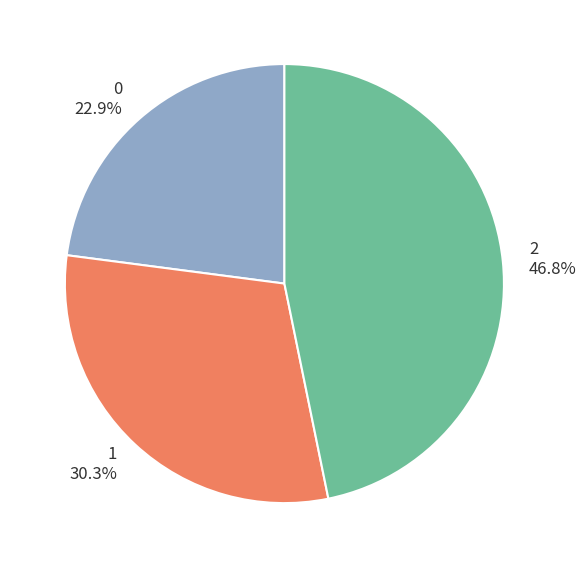

What is the total percentage of 1 and 0?

53.2%